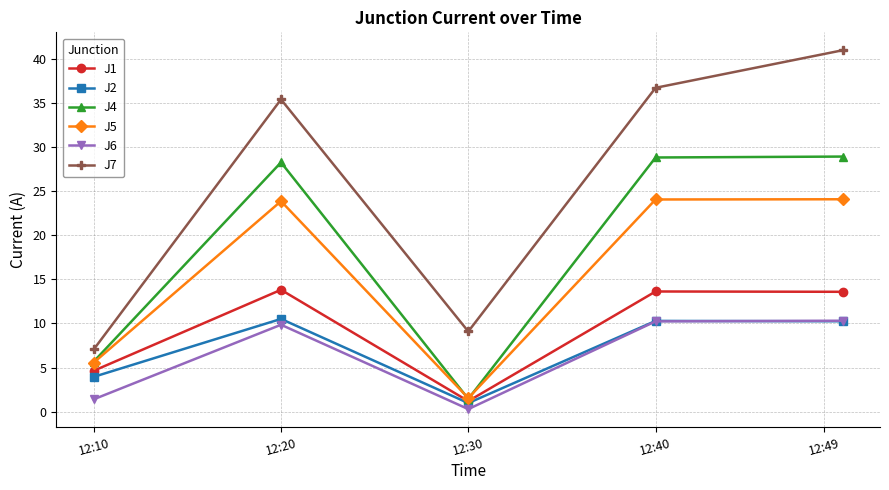

Which series has the largest range (max minus min)?

J7